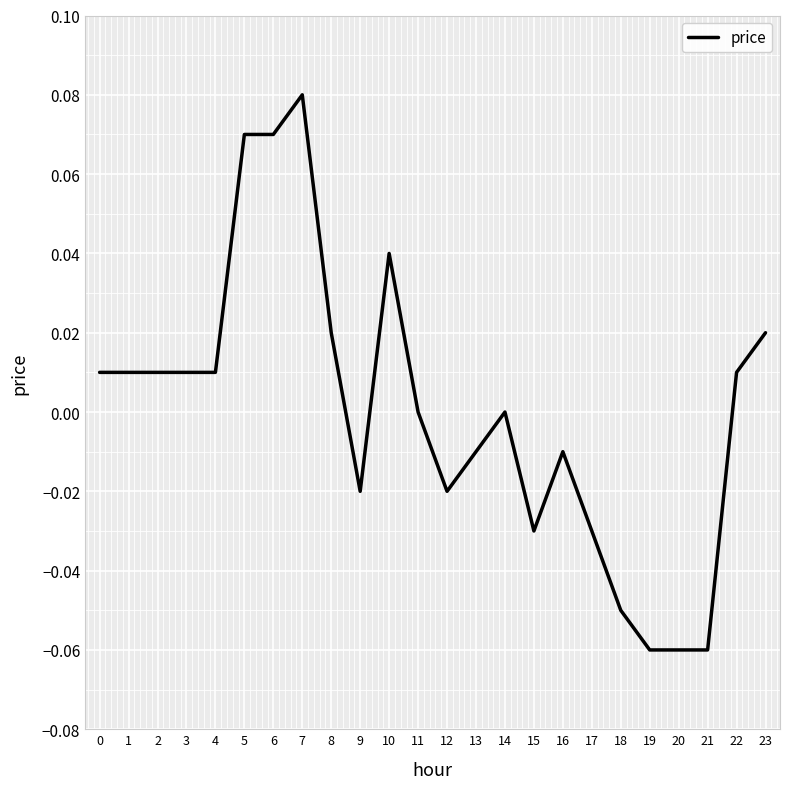

Between 5 and 4, which is larger?

5